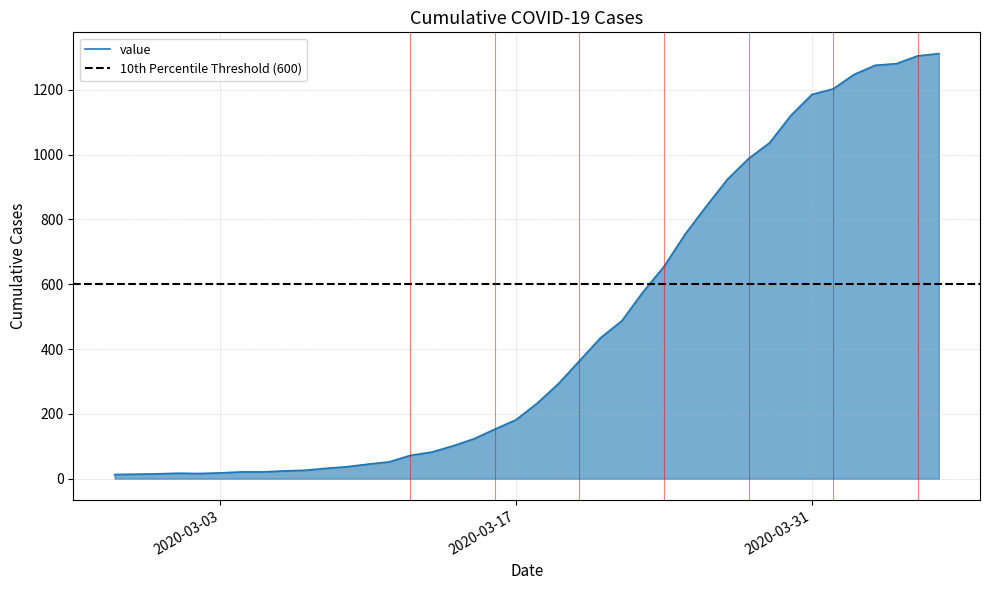

How many lines are shown in the chart?

1